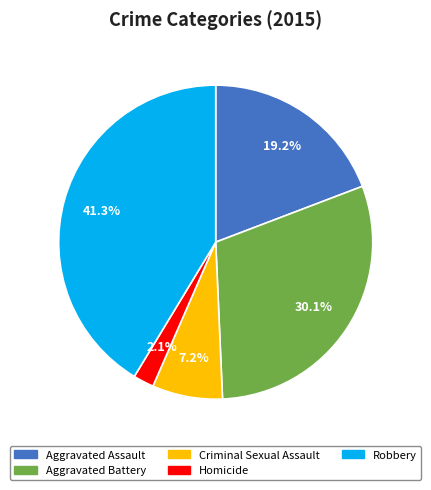

Approximately how many times larger is the value at Homicide compared to Robbery?

0.1